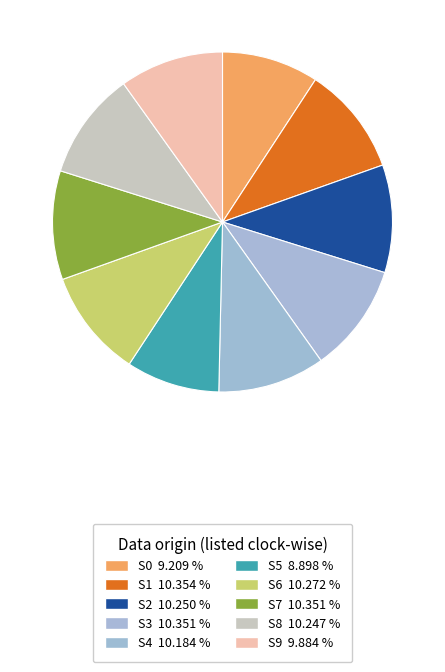

How many slices are in this pie chart?

10